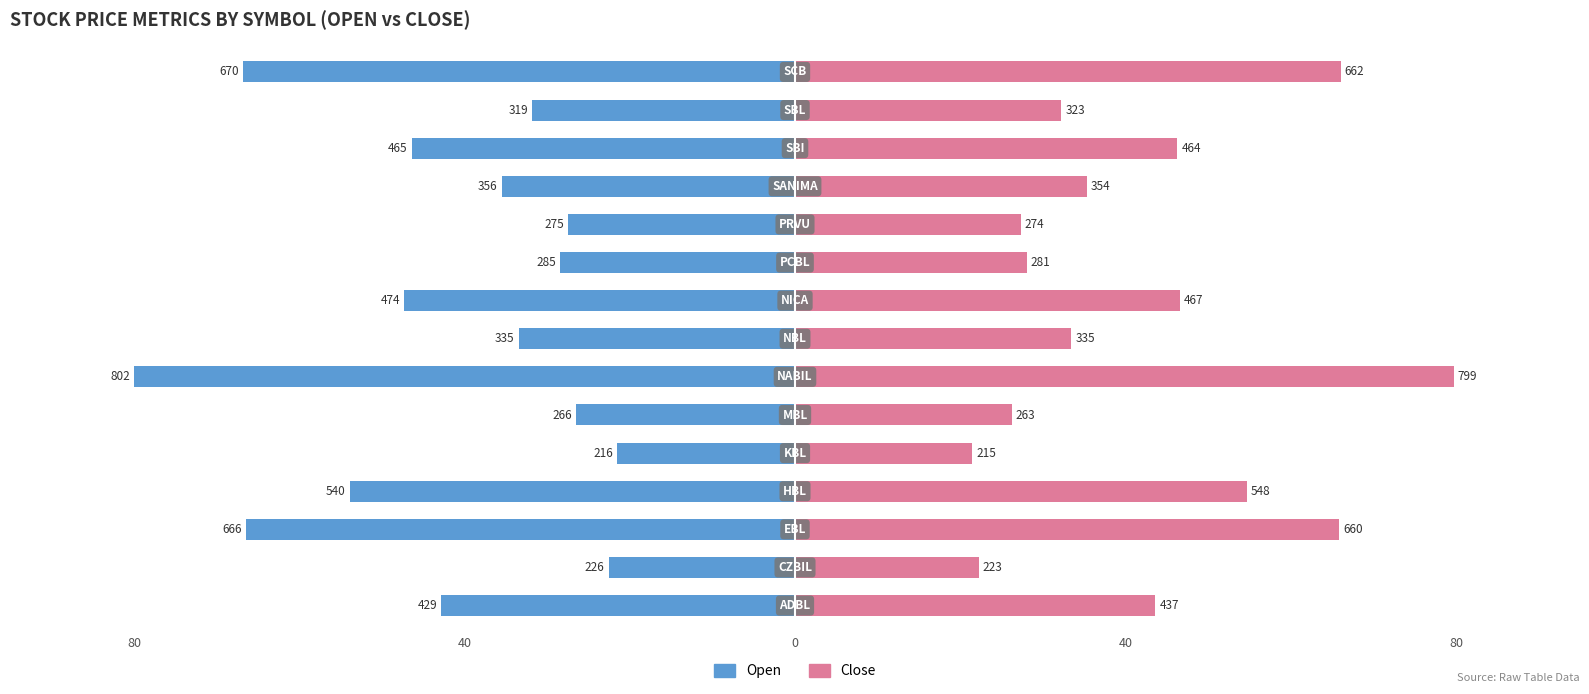

What is the average value of the Open series?

-42.1